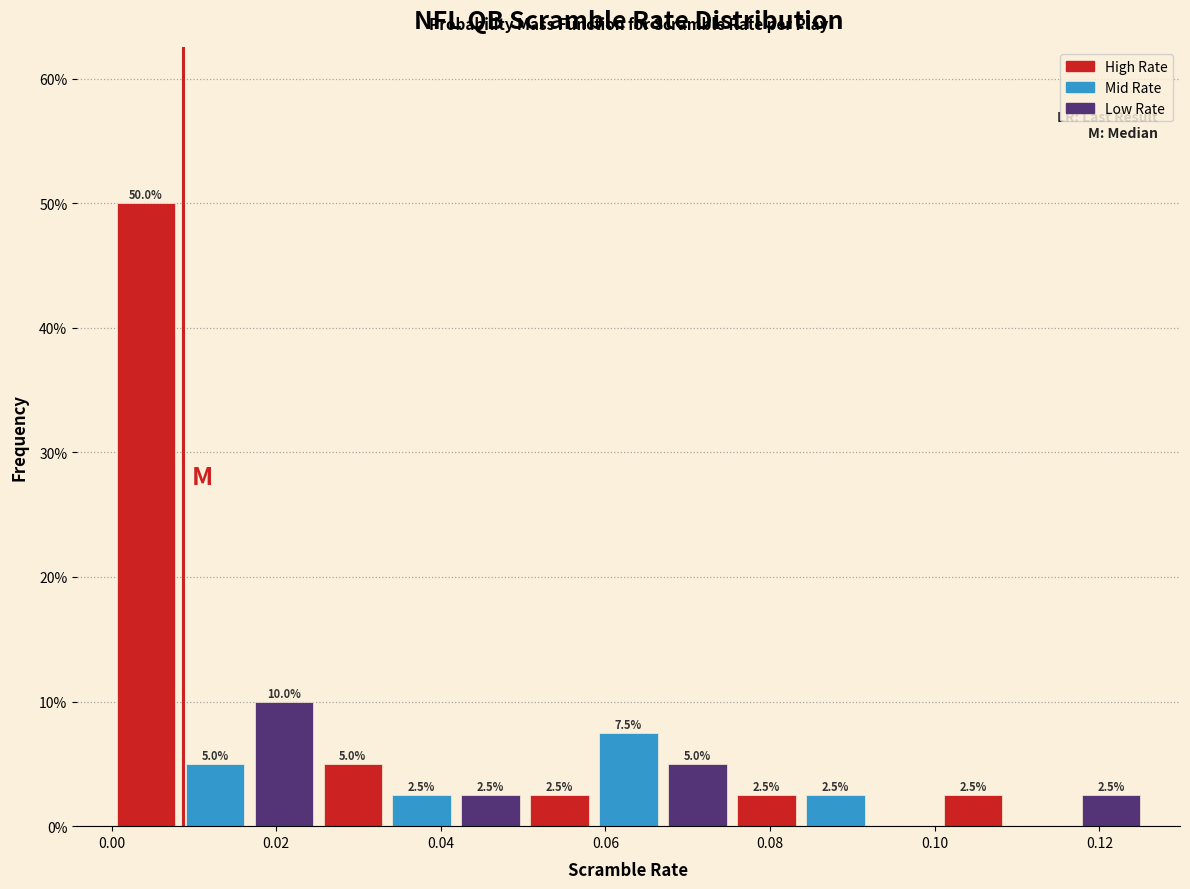

Over which range of the x-axis is the bar tallest?

0.000 to 0.008